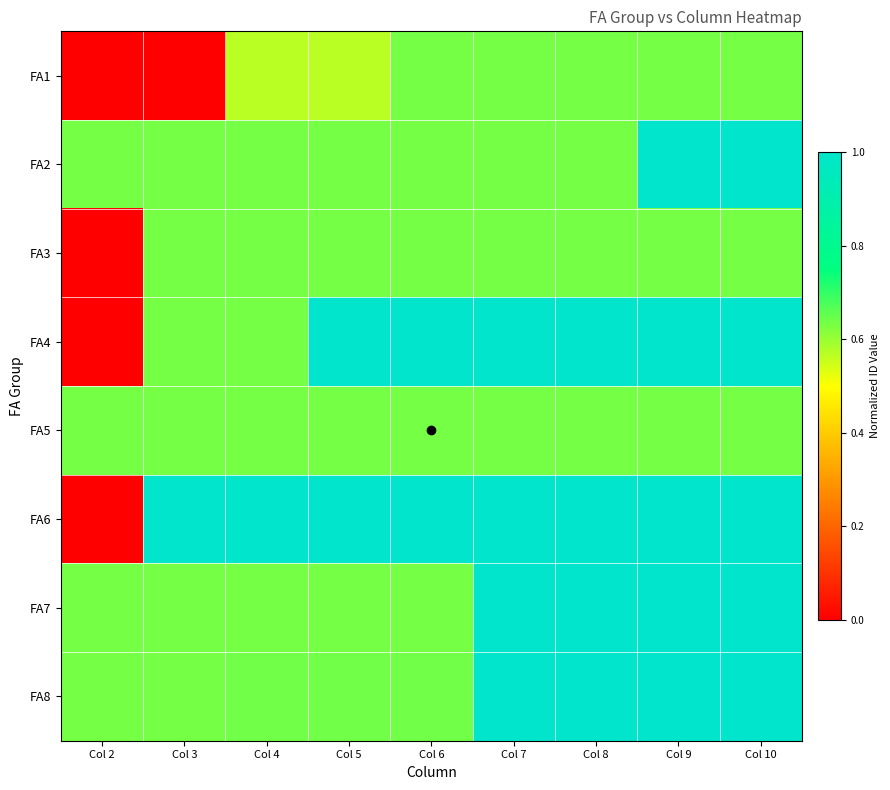

Which category has the lowest value across all series?

Col 3